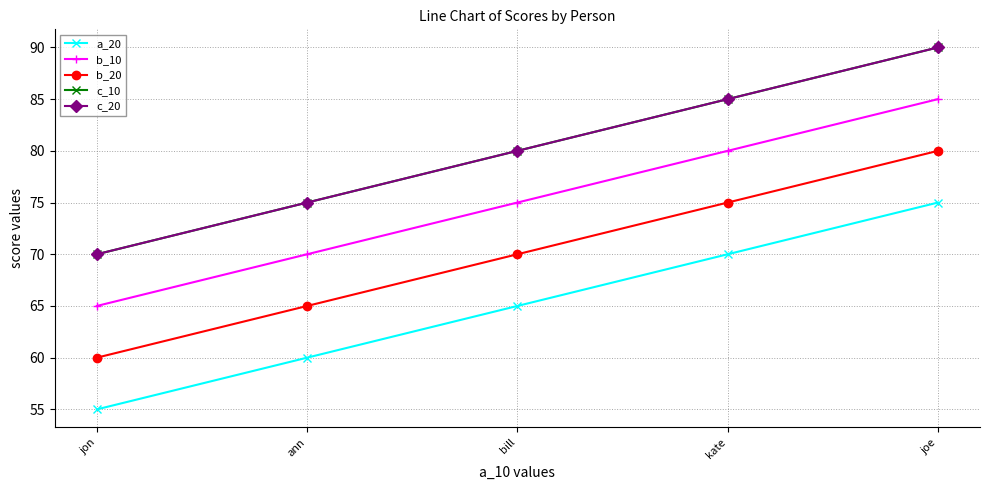

Is this an area chart (filled region under the line)?

No